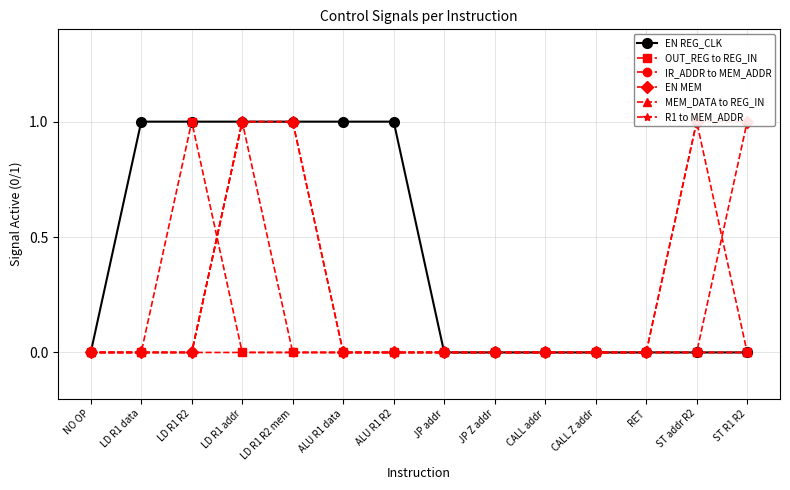

Between LD R1 addr and LD R1 data, which is larger?

LD R1 addr